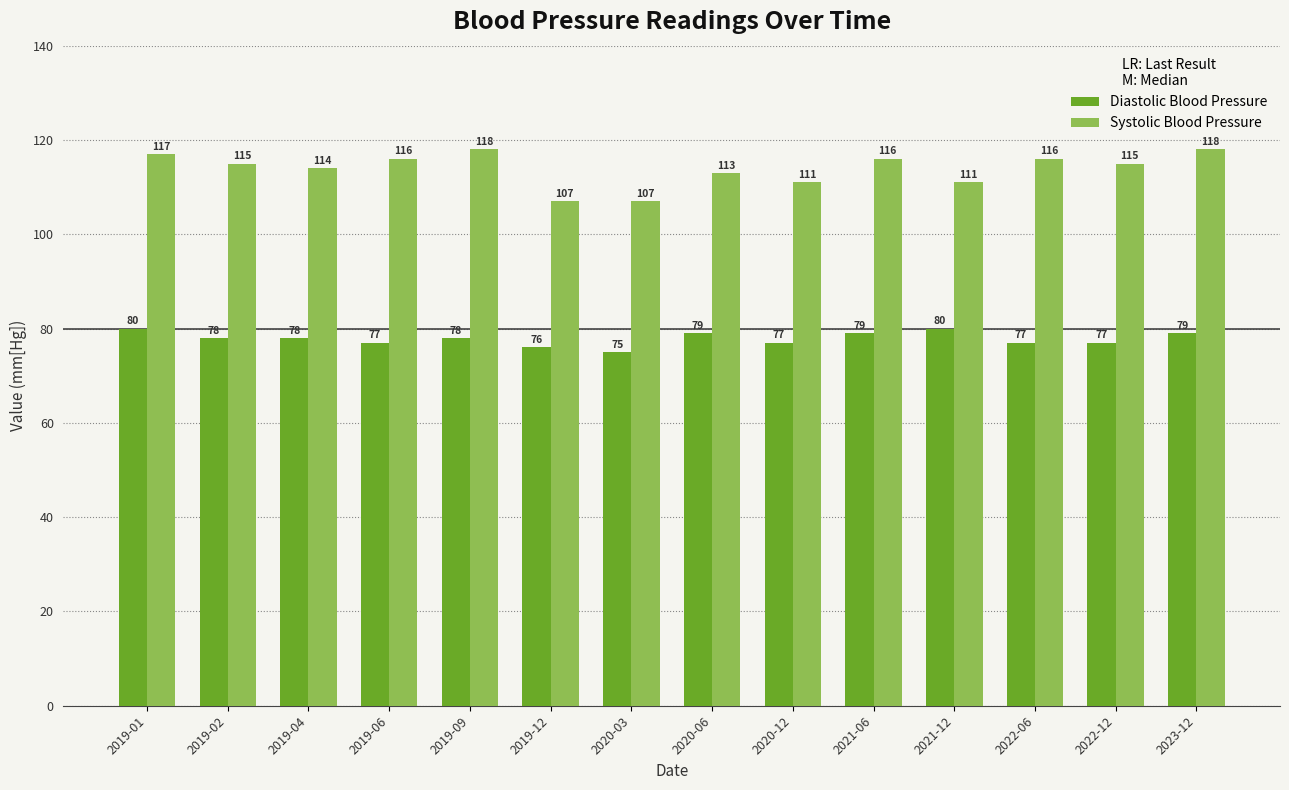

How many distinct data groups are displayed?

2